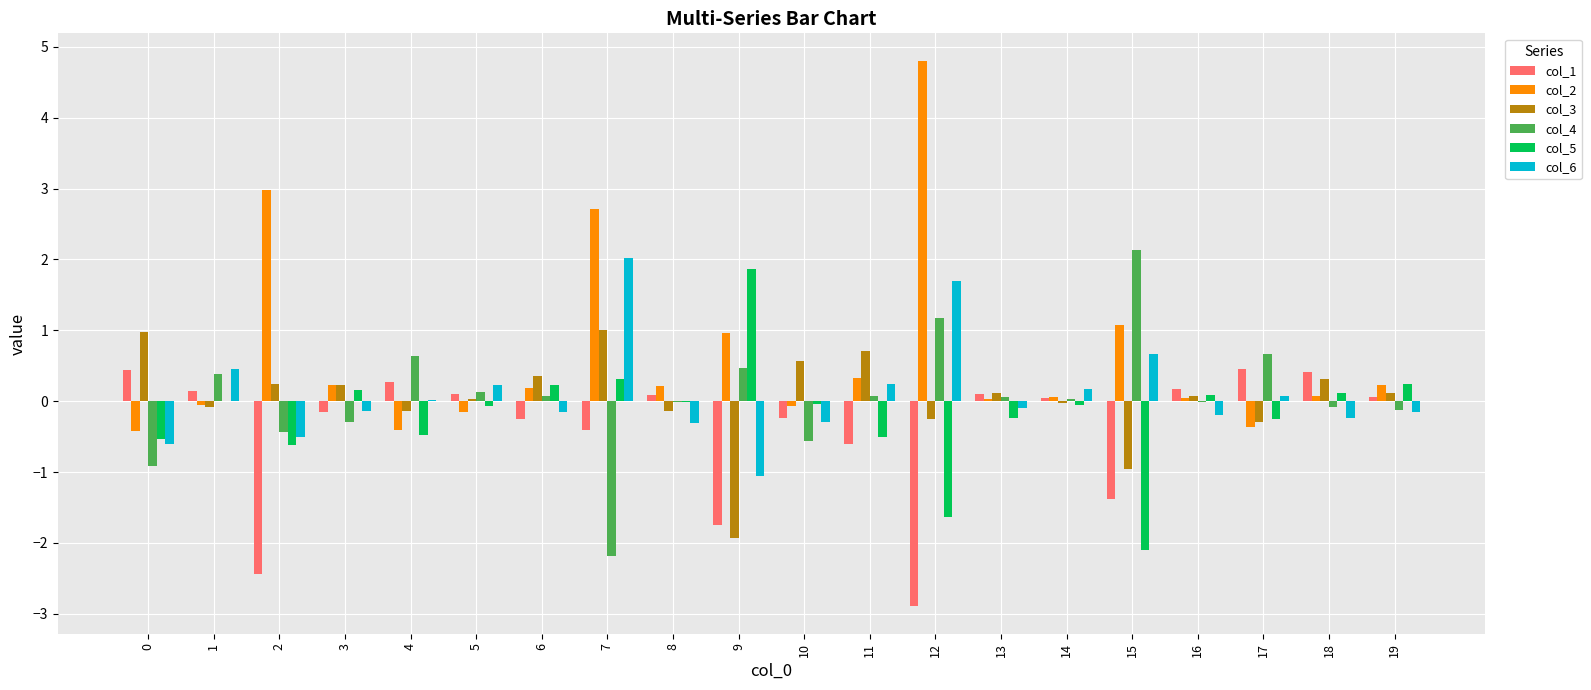

True or false: col_4 has a value of -0.4 at 0.

False